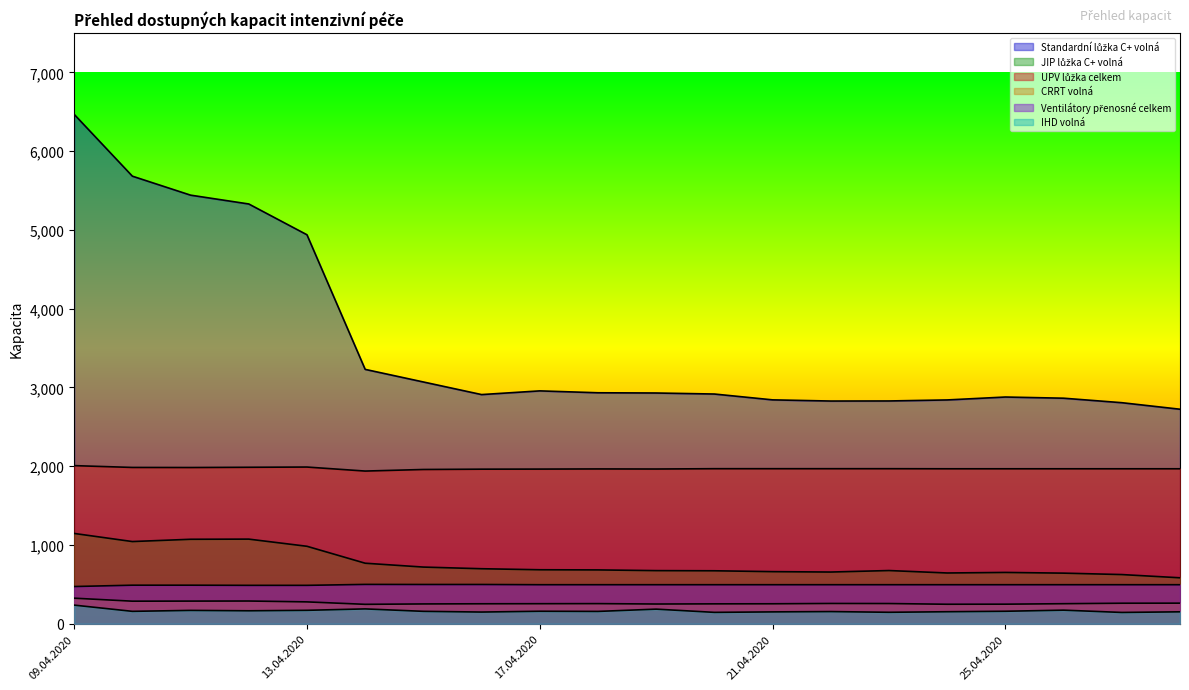

What is the value of the CRRT volná point at the 7th from the left?

252